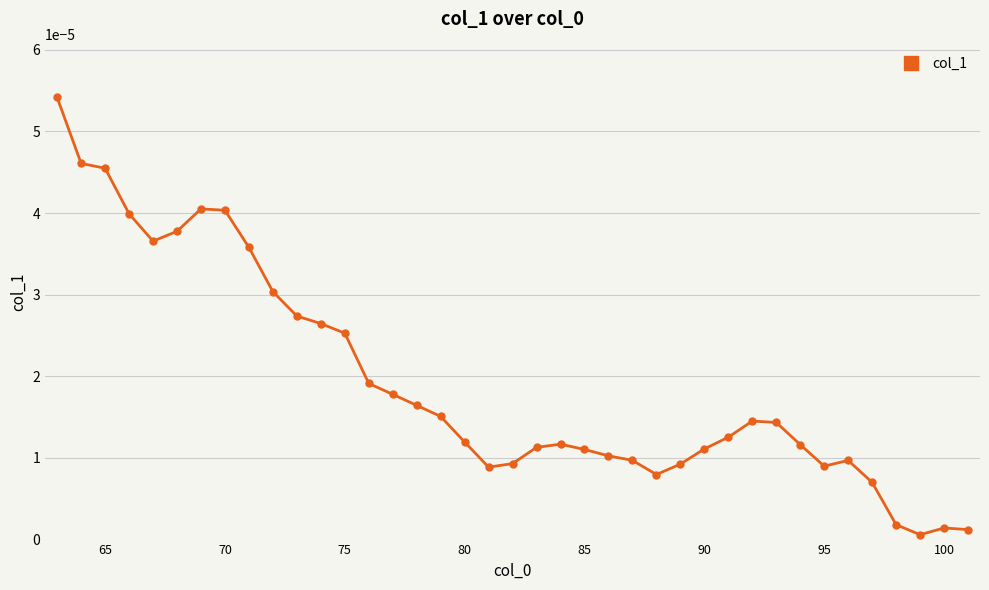

True or false: there are more than 0 points higher than both neighbors.

True